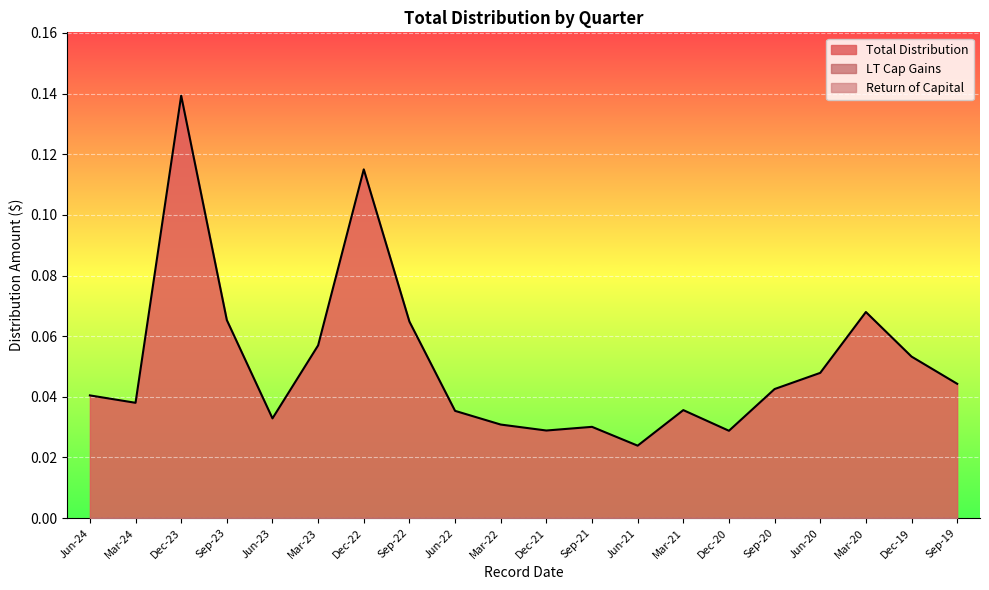

Reading left to right, what are all the values shown in this chart?

Total Distribution: 0.0	0.0	0.1	0.1	0.0	0.1	0.1	0.1	0.0	0.0	0.0	0.0	0.0	0.0	0.0	0.0	0.0	0.1	0.1	0.0
LT Cap Gains: 0.0	0.0	0.0	0.0	0.0	0.0	0.0	0.0	0.0	0.0	0.0	0.0	0.0	0.0	0.0	0.0	0.0	0.0	0.0	0.0
Return of Capital: 0.0	0.0	0.0	0.0	0.0	0.0	0.0	0.0	0.0	0.0	0.0	0.0	0.0	0.0	0.0	0.0	0.0	0.0	0.0	0.0